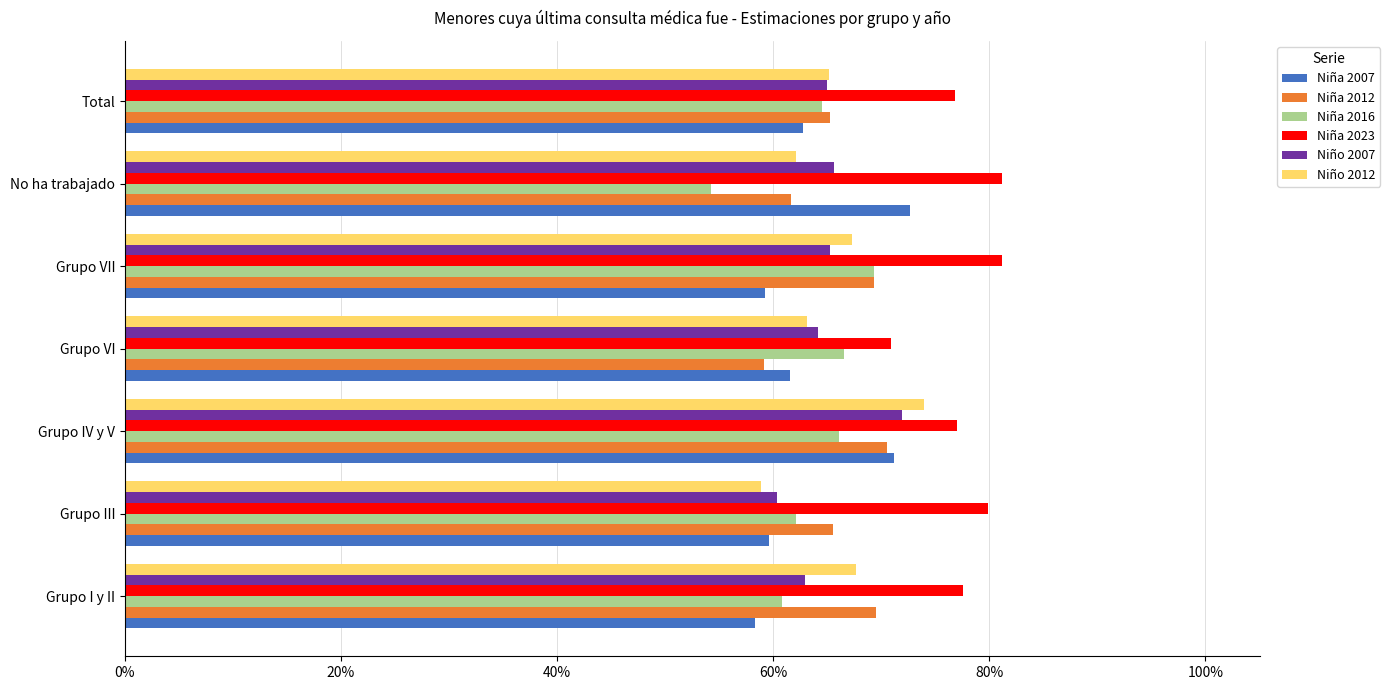

What is the sum of all Niño 2012 values?

4.6